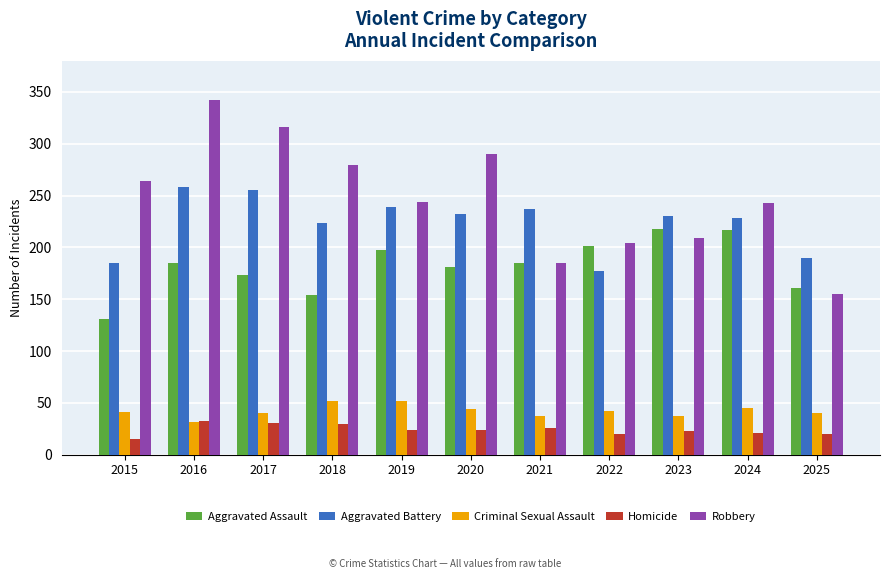

What is the difference between the second highest and minimum values in the Criminal Sexual Assault series?

20